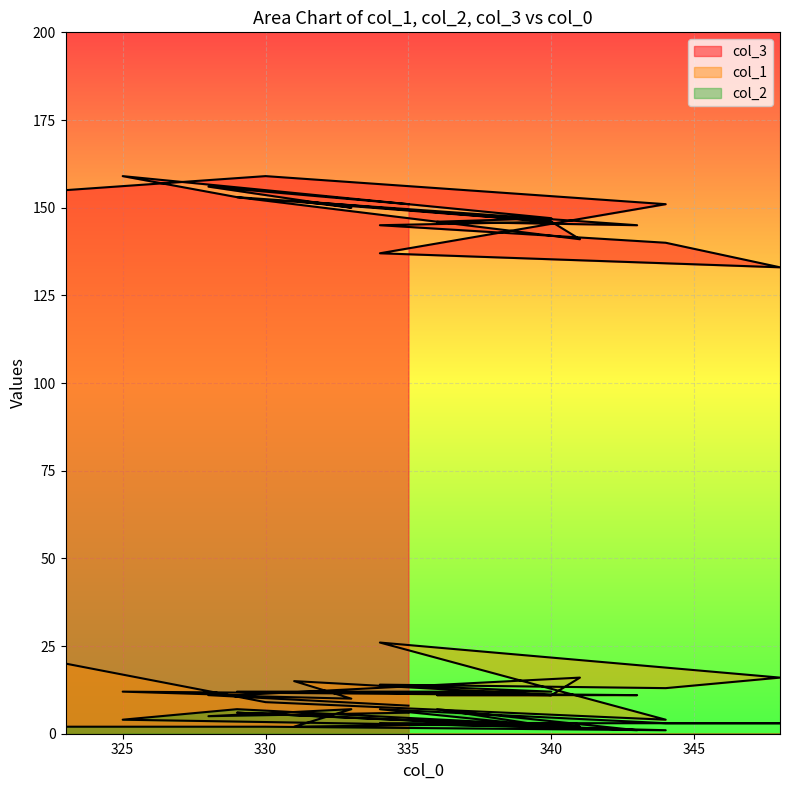

True or false: col_2 has a value of 2 at 341.

True